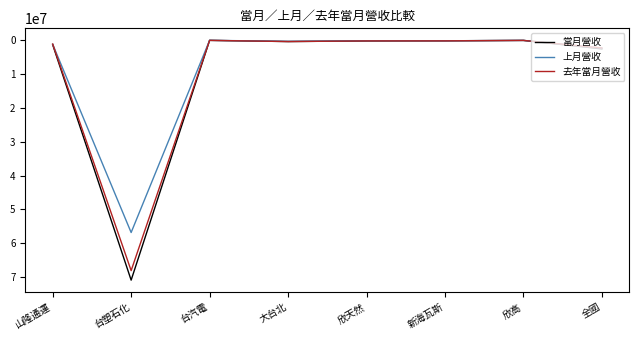

The value of 去年當月營收 at 台塑石化 is 68050721. True or false?

True